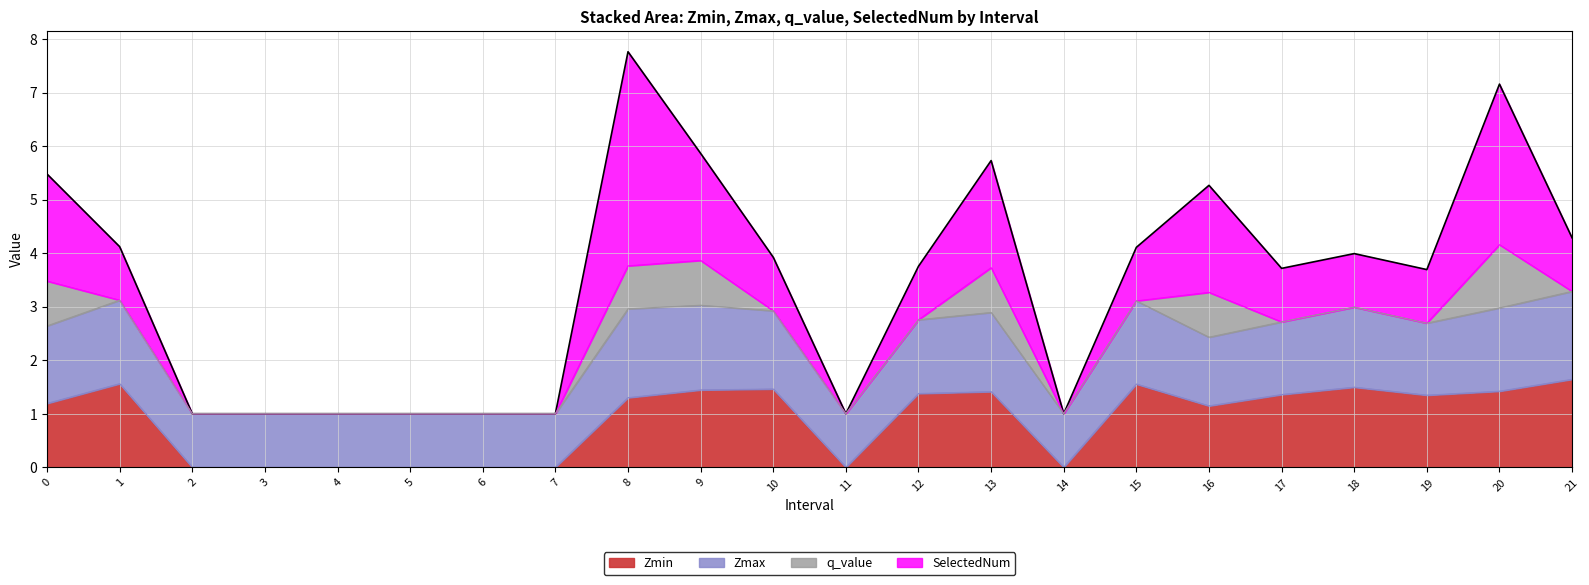

How many values in Zmin are above zero?

14